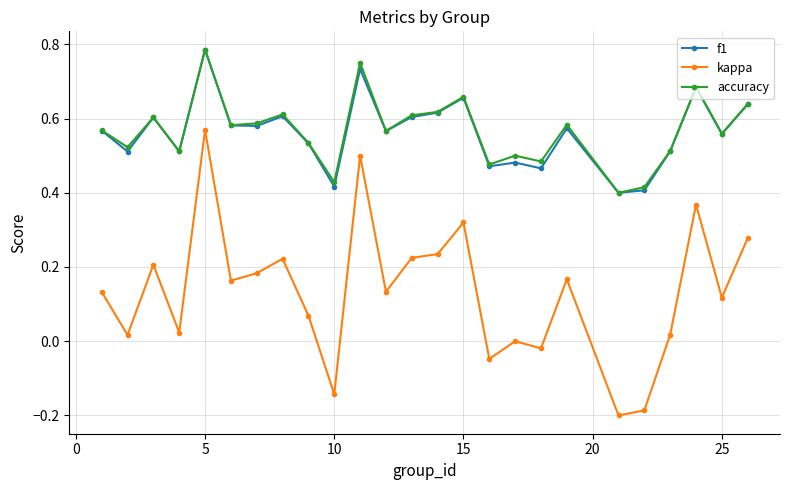

True or false: kappa and accuracy intersect in this chart.

False